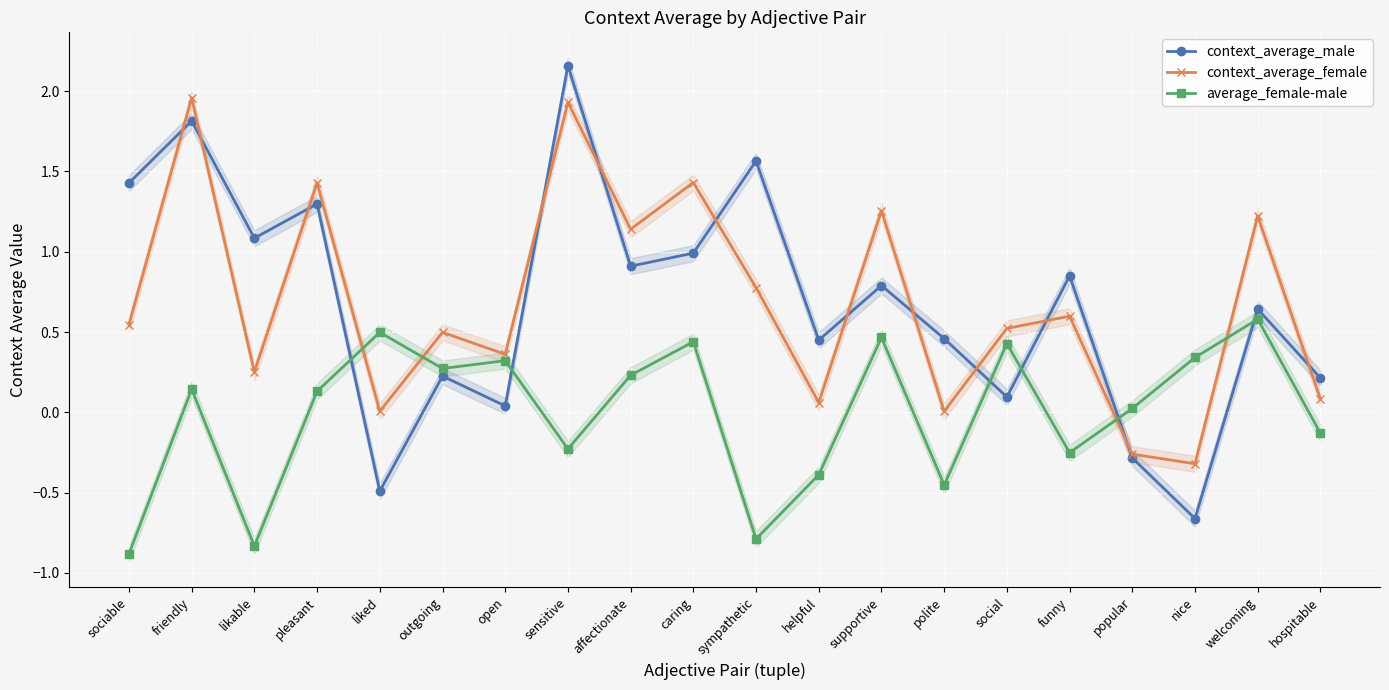

What is the label of the 7th point from the left?

open